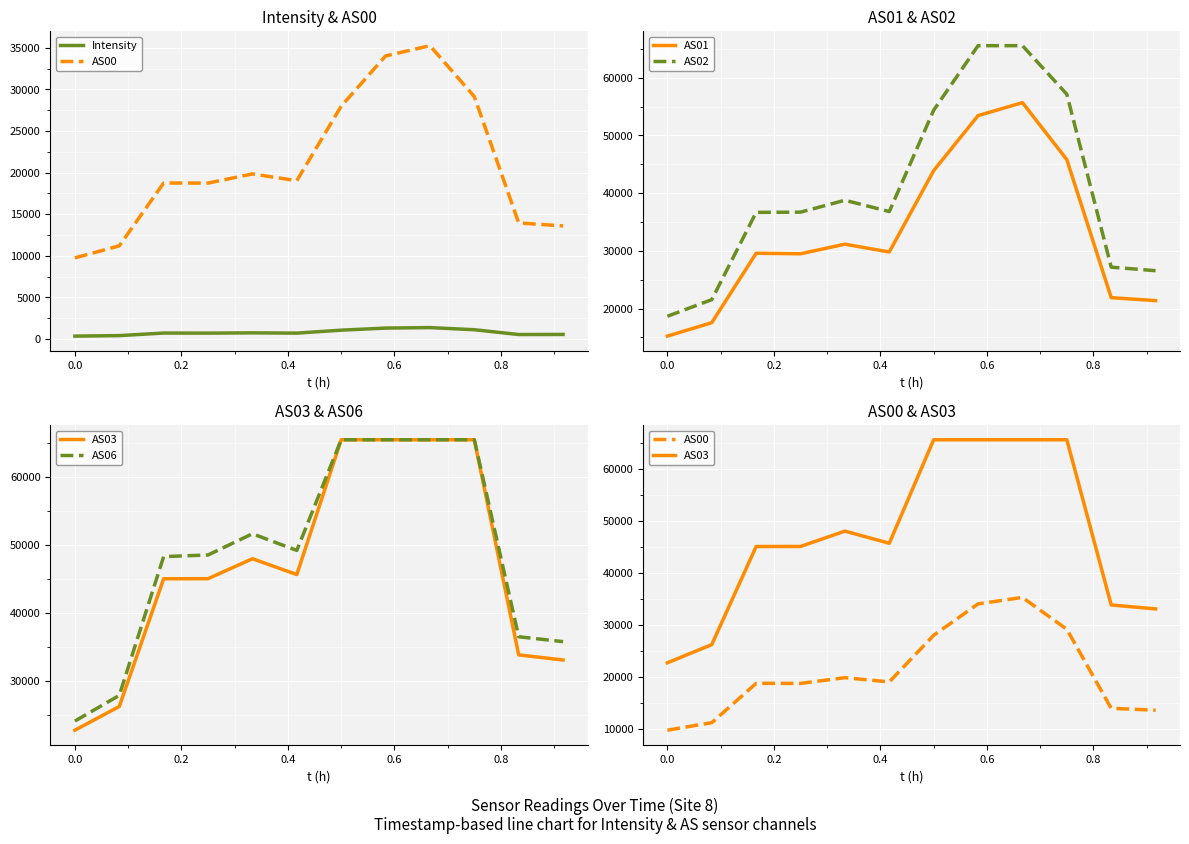

True or false: AS01 and AS02 intersect in this chart.

False